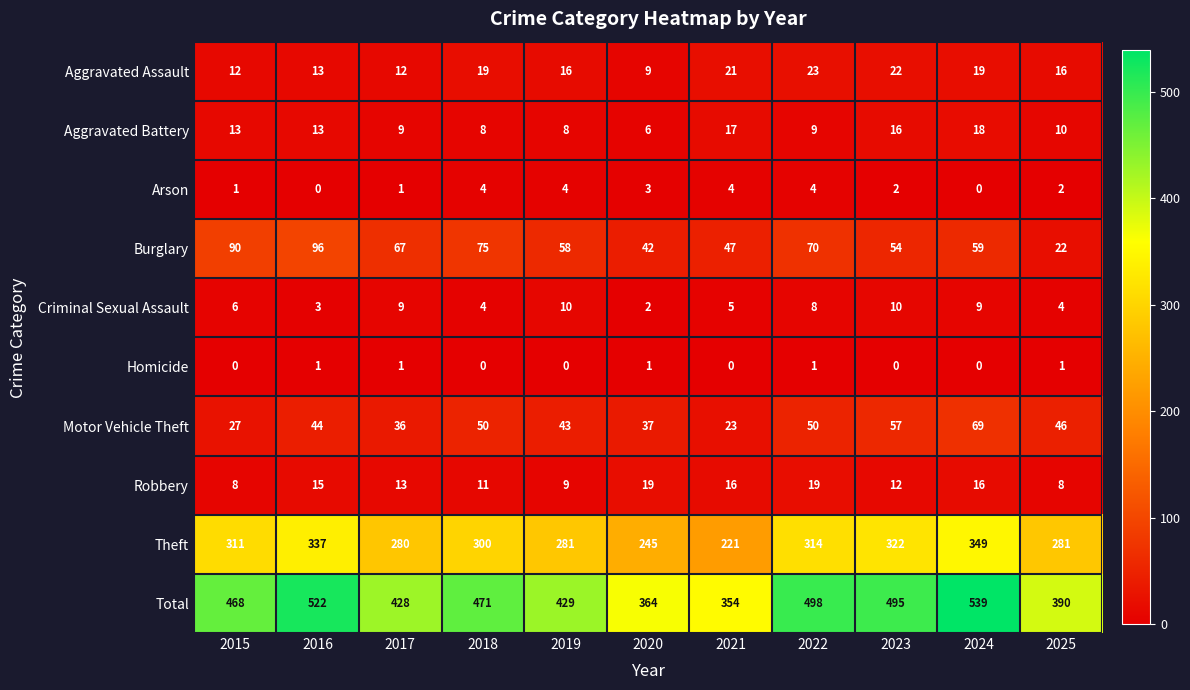

List the series in order of their peak value, lowest first.

Homicide, Arson, Criminal Sexual Assault, Aggravated Battery, Robbery, Aggravated Assault, Motor Vehicle Theft, Burglary, Theft, Total